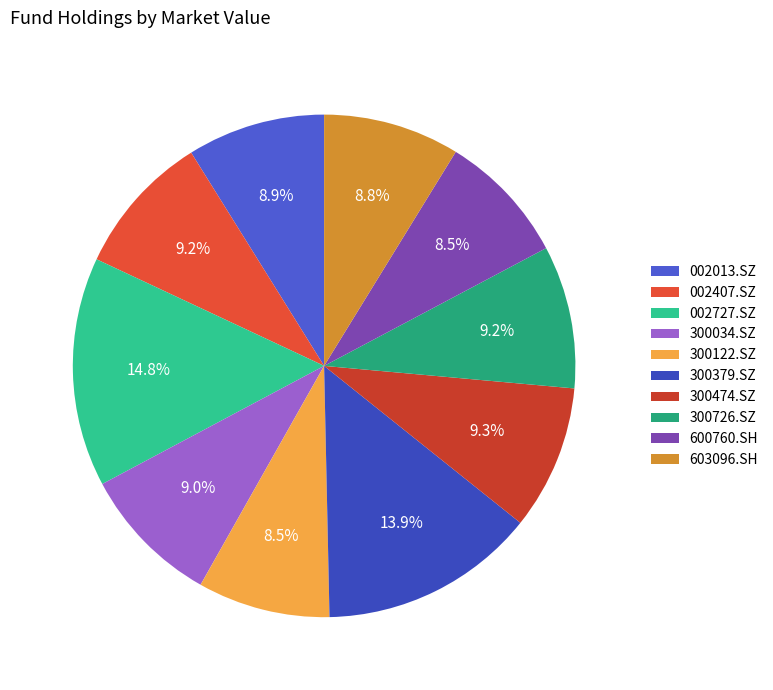

Does 600760.SH represent more than half of the total?

No